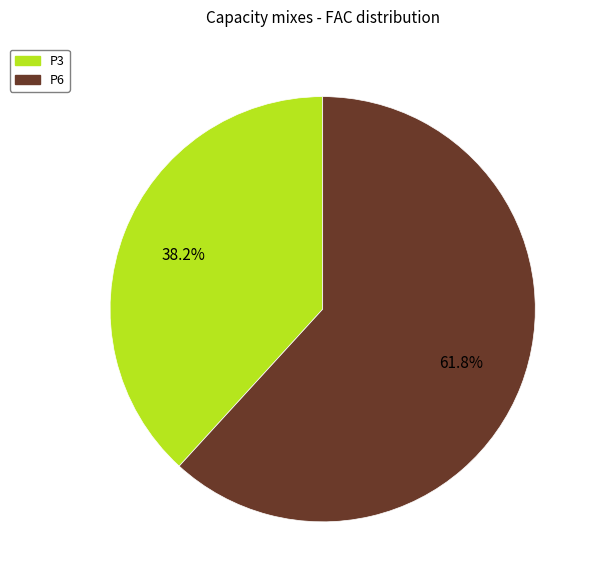

Combined, what portion of the pie is P6 and P3?

100.0%